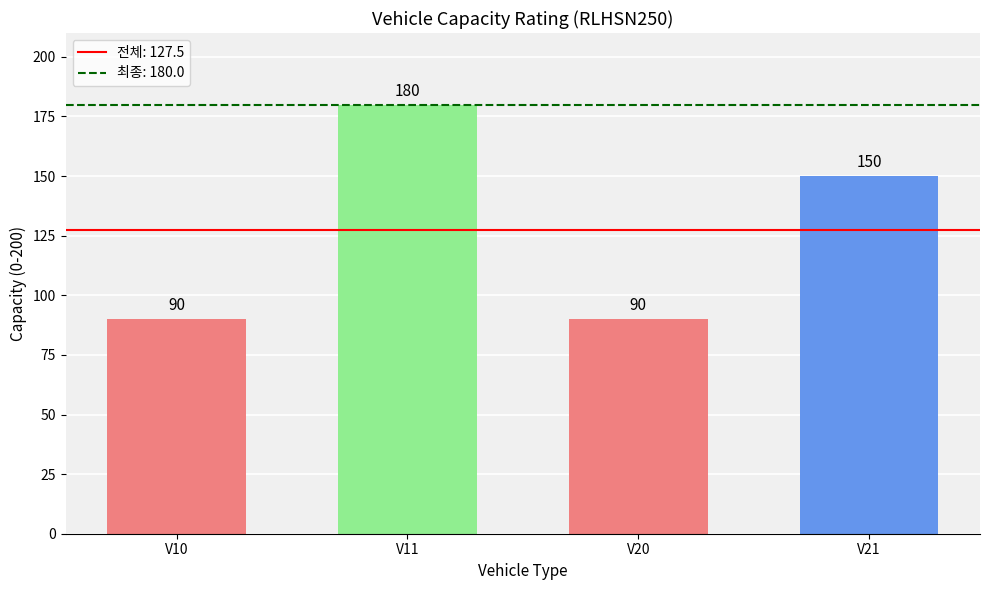

What is the value of the 3rd bar from the left?

90